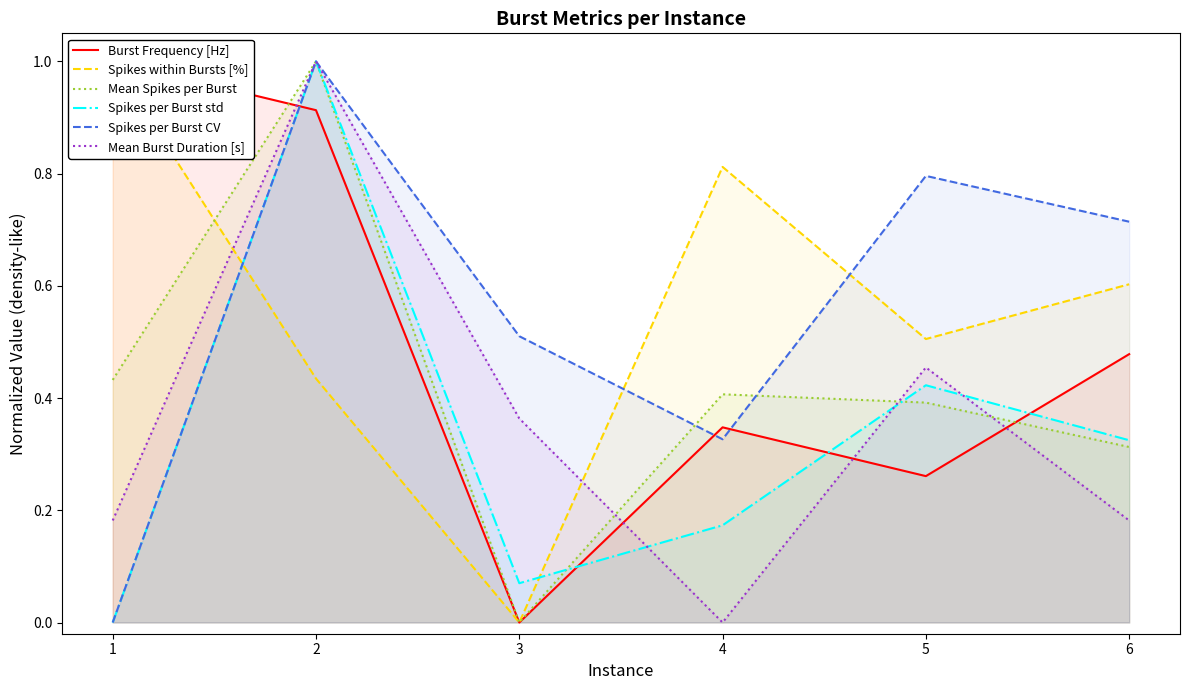

What are all the series names shown in the legend?

Burst Frequency [Hz], Spikes within Bursts [%], Mean Spikes per Burst, Spikes per Burst std, Spikes per Burst CV, Mean Burst Duration [s]